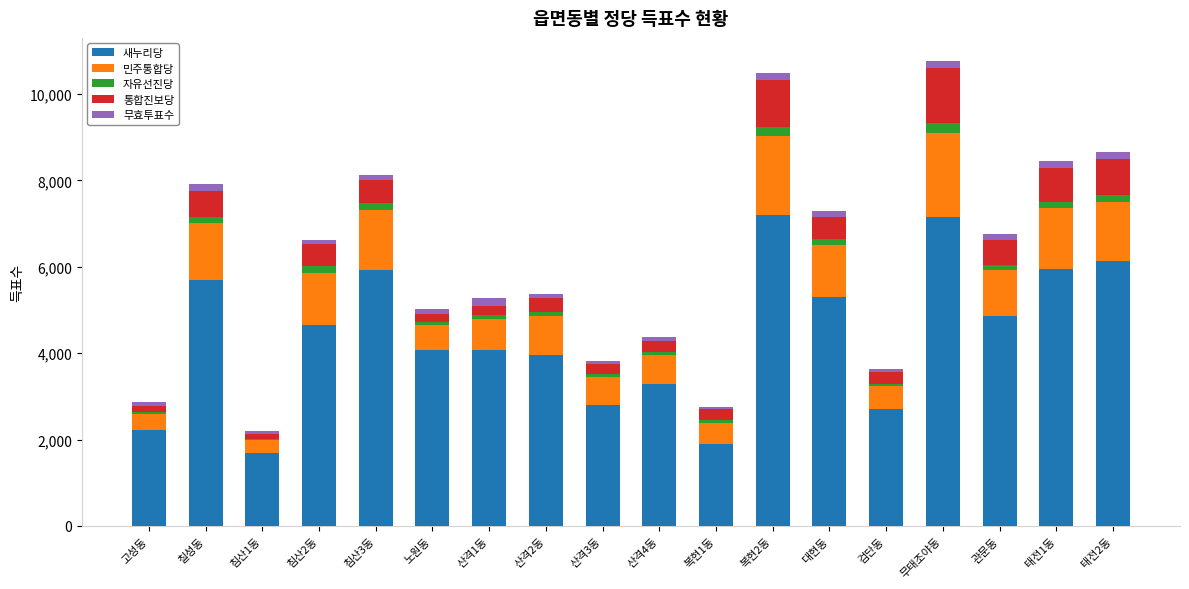

What is the maximum value for 새누리당?

7208